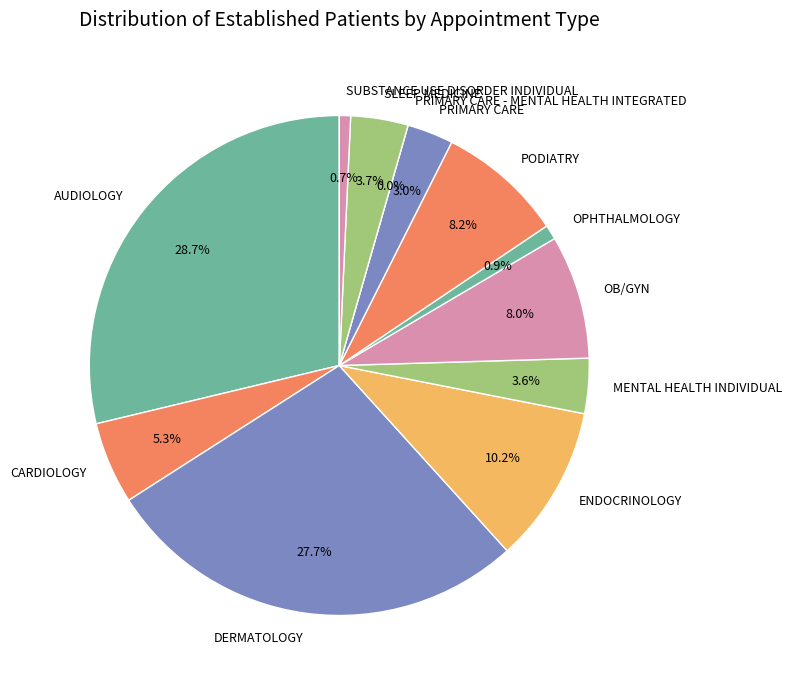

What percentage do PODIATRY and DERMATOLOGY together represent?

35.8%